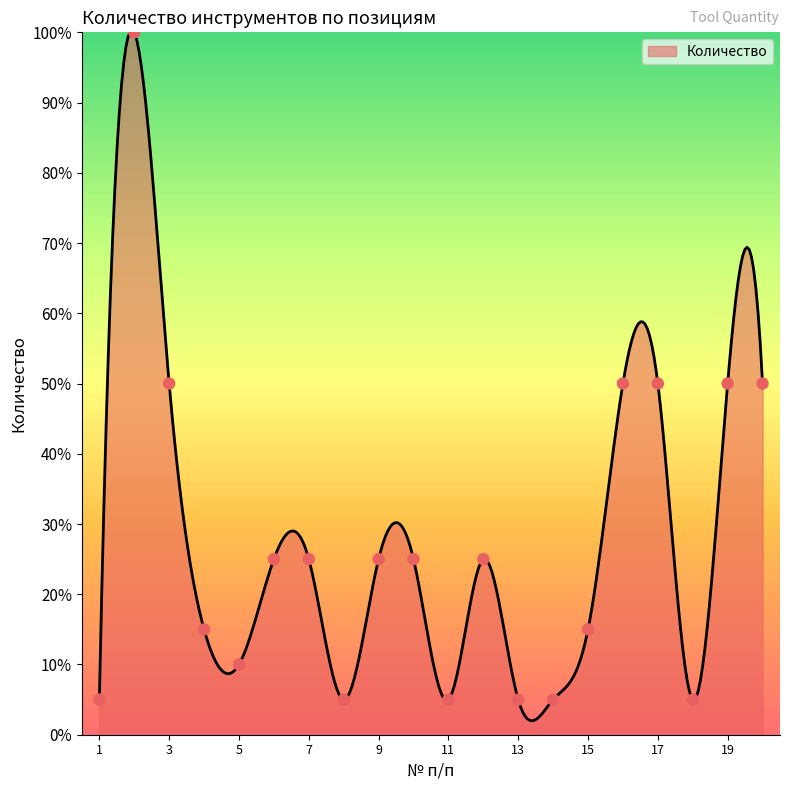

What is the change in value from 15 to 20?

+35